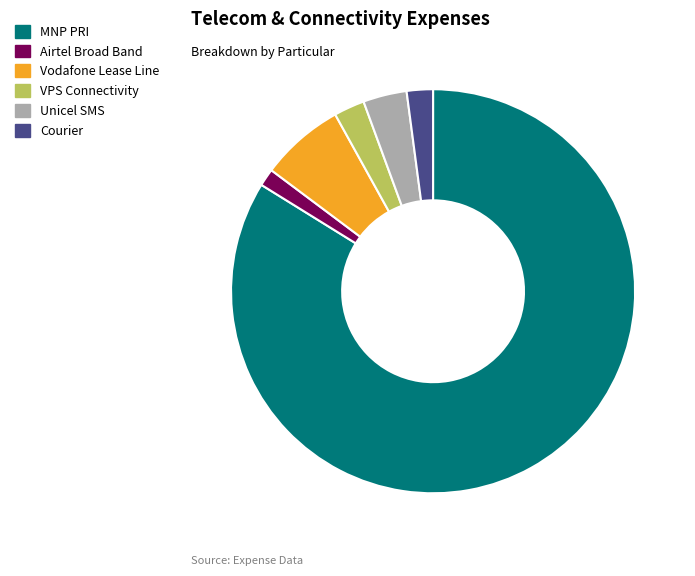

How many segments does this pie chart have?

6